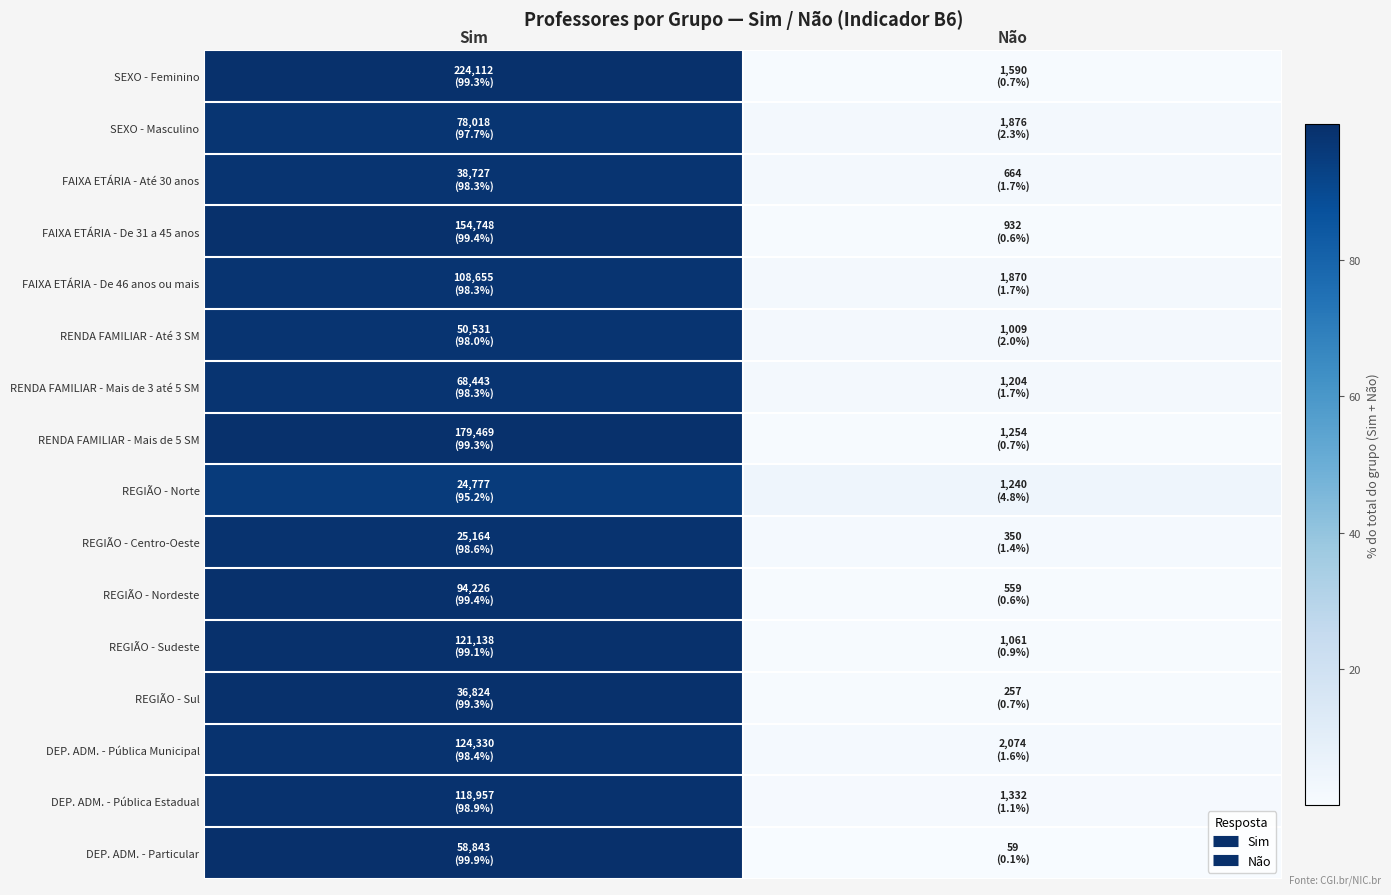

Count the number of data series in this chart.

16